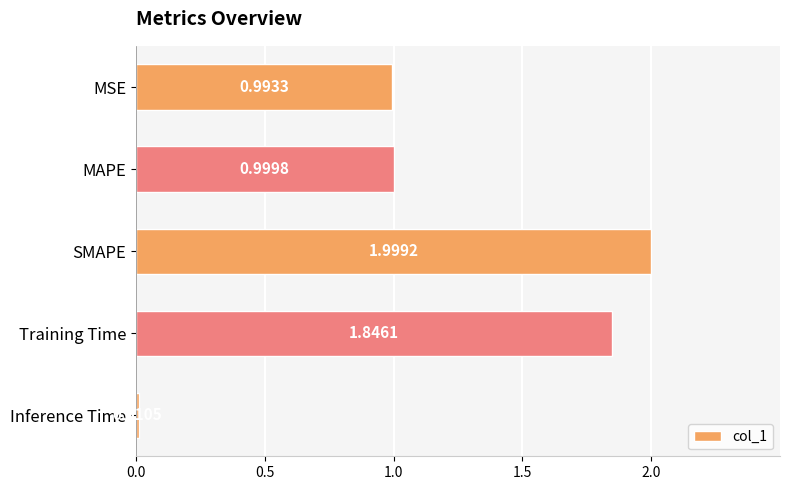

Between MAPE and MSE, which is larger?

MAPE